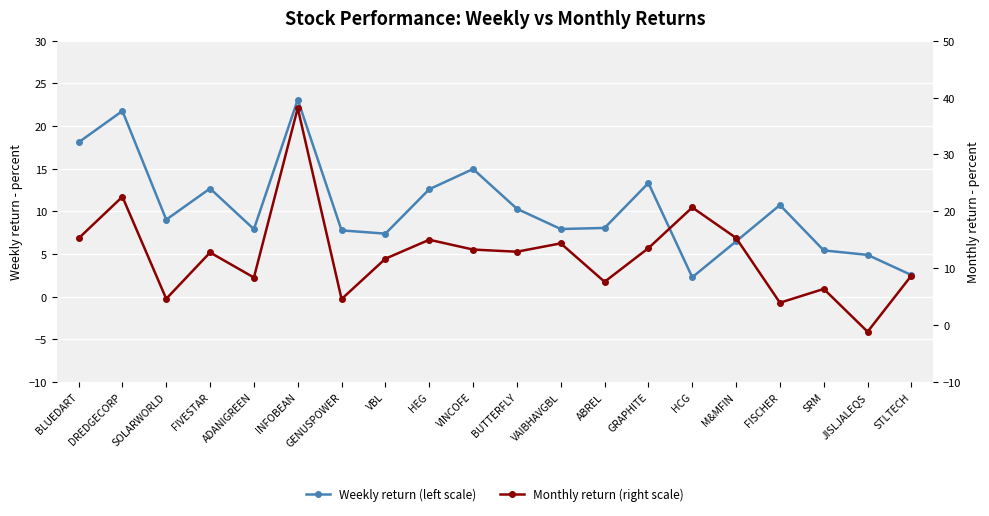

Reading left to right, list all the values displayed in this chart.

Weekly return (left scale): 18.1	21.8	9.0	12.7	7.9	23.1	7.8	7.4	12.6	15.0	10.3	7.9	8.0	13.3	2.3	6.5	10.7	5.4	4.9	2.5
Monthly return (right scale): 15.2	22.6	4.6	12.8	8.4	38.2	4.6	11.7	15.0	13.3	12.9	14.4	7.6	13.5	20.7	15.3	3.9	6.3	-1.2	8.7